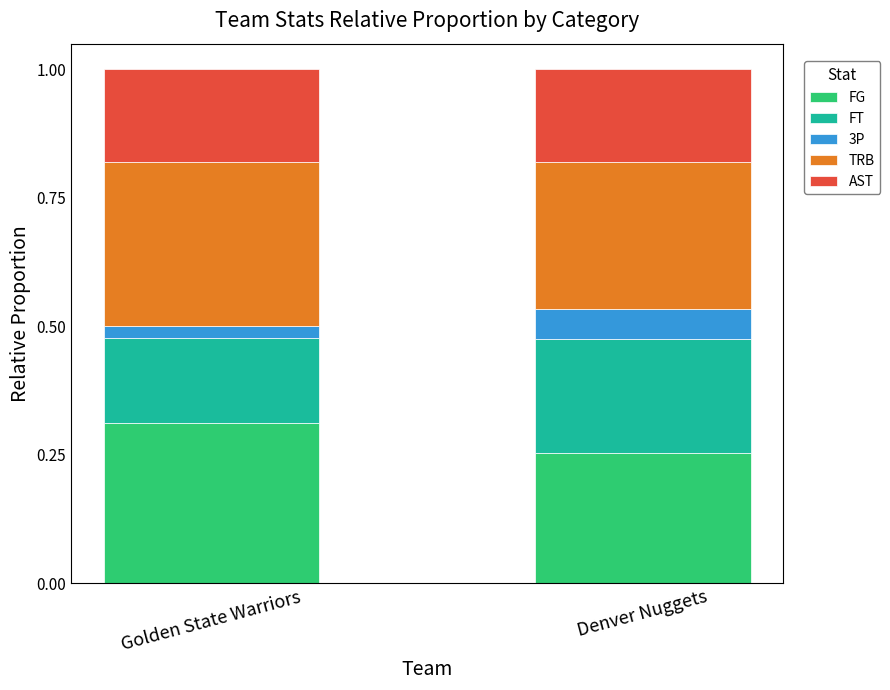

Rank the categories by FG value from lowest to highest.

Denver Nuggets, Golden State Warriors